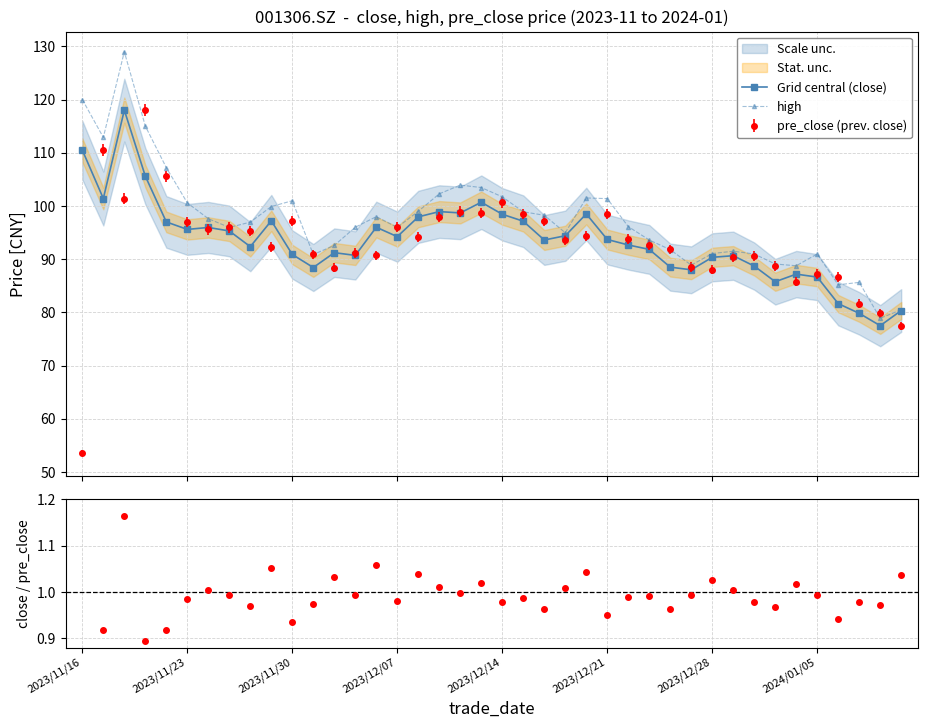

What is the value of the pre_close (prev. close) point at the 1st from the left?

53.6